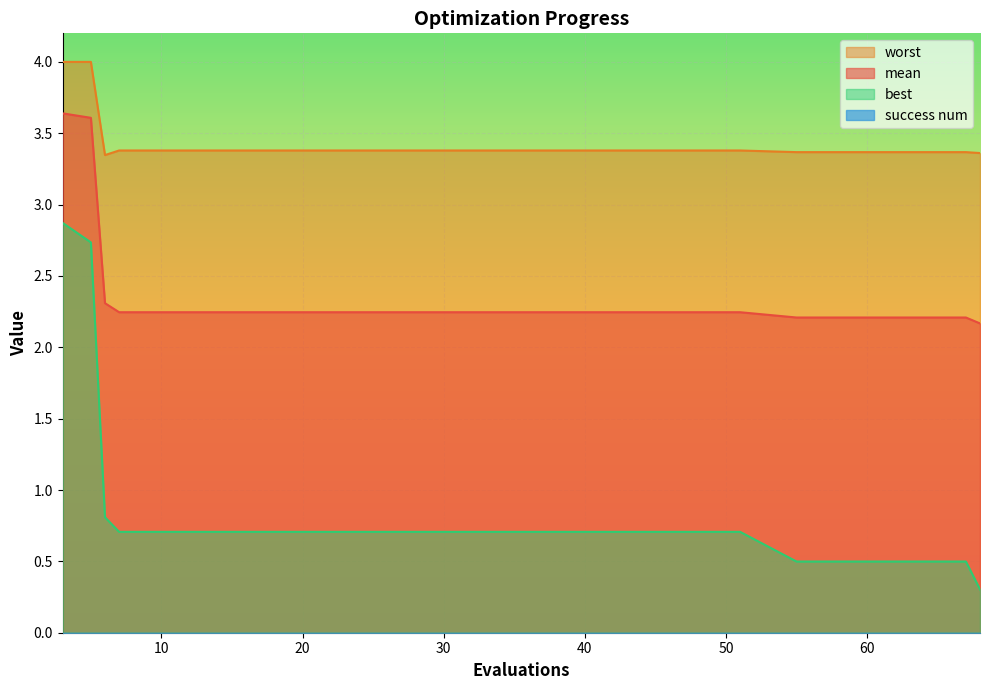

Which label corresponds to the smallest value in the chart?

68